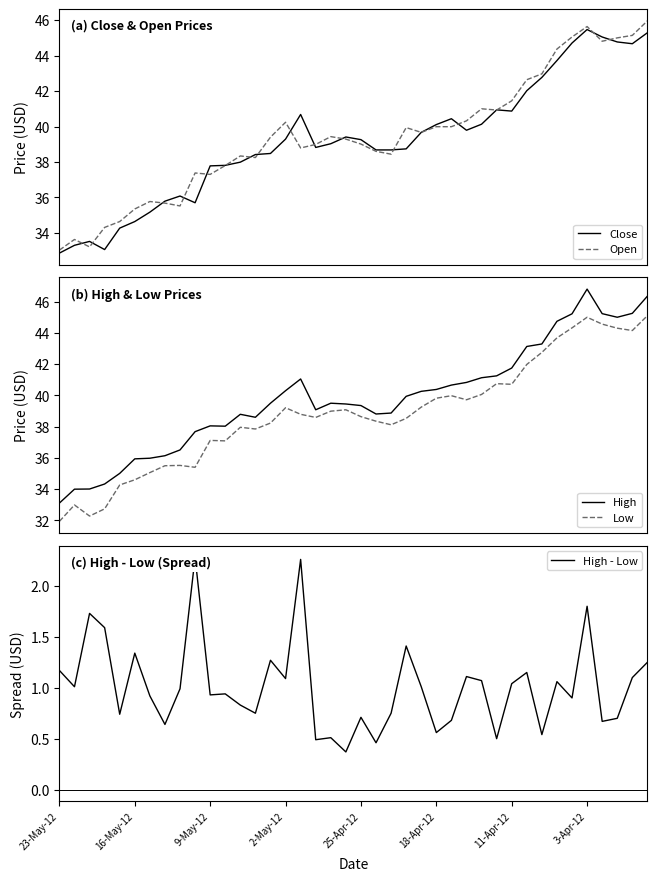

Which series has the widest spread of values?

High